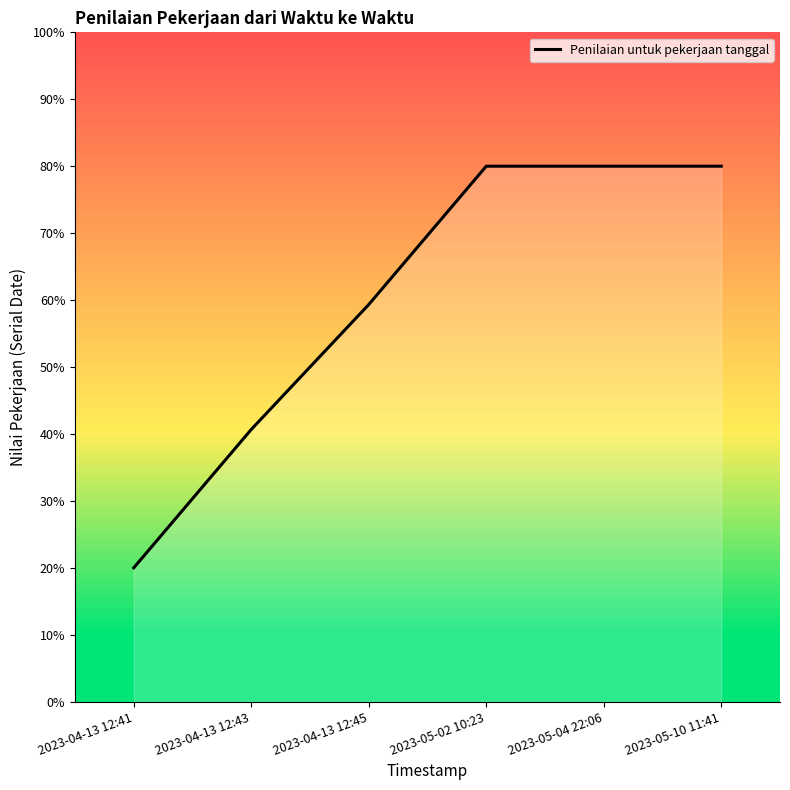

Does the chart display data point markers on the line(s)?

No